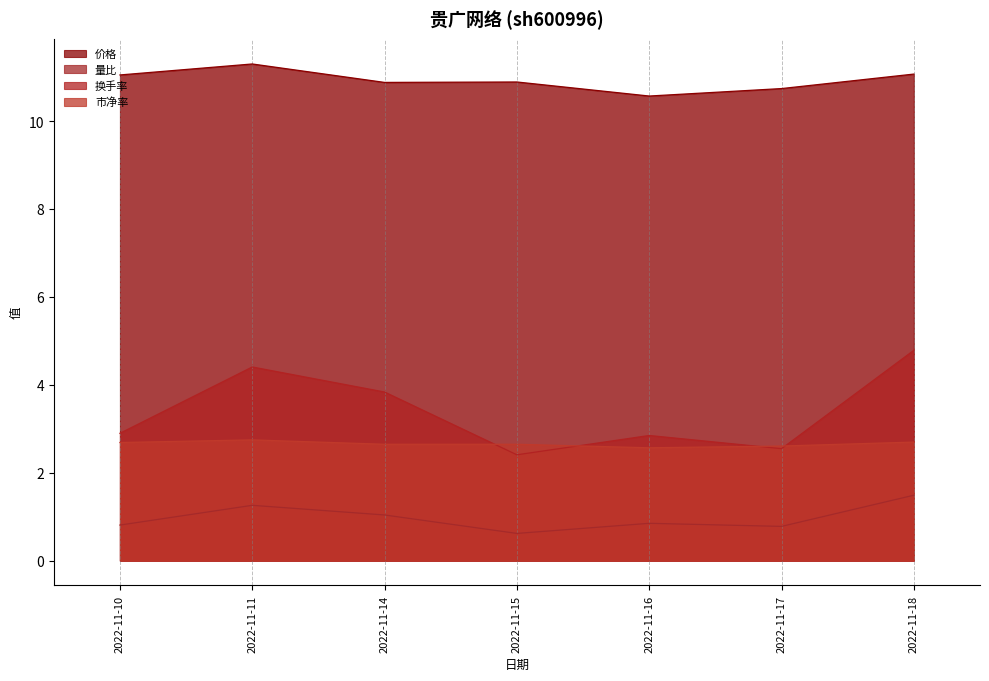

True or false: 价格 and 量比 cross at least once.

False